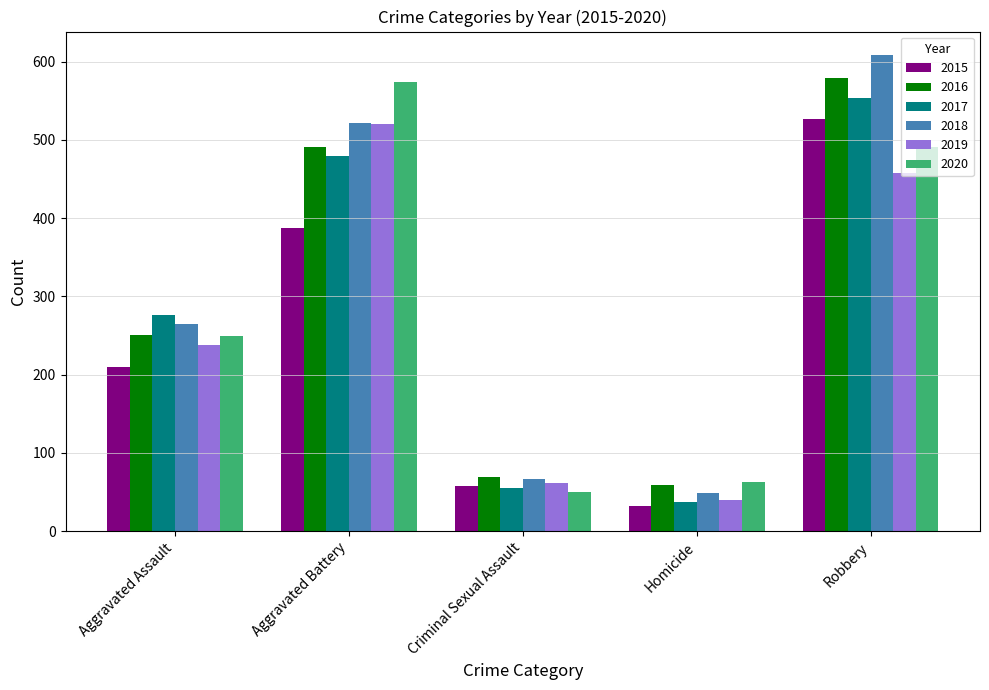

Where is 2016 nearest to the value 319?

Aggravated Assault